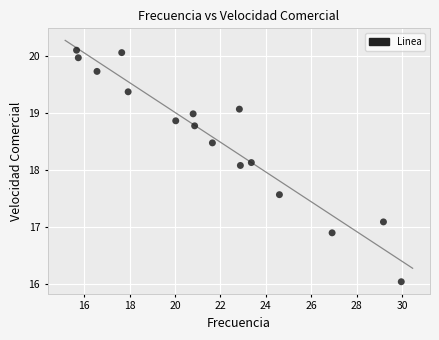

What Y value in the scatter plot is closest to 18?

18.1